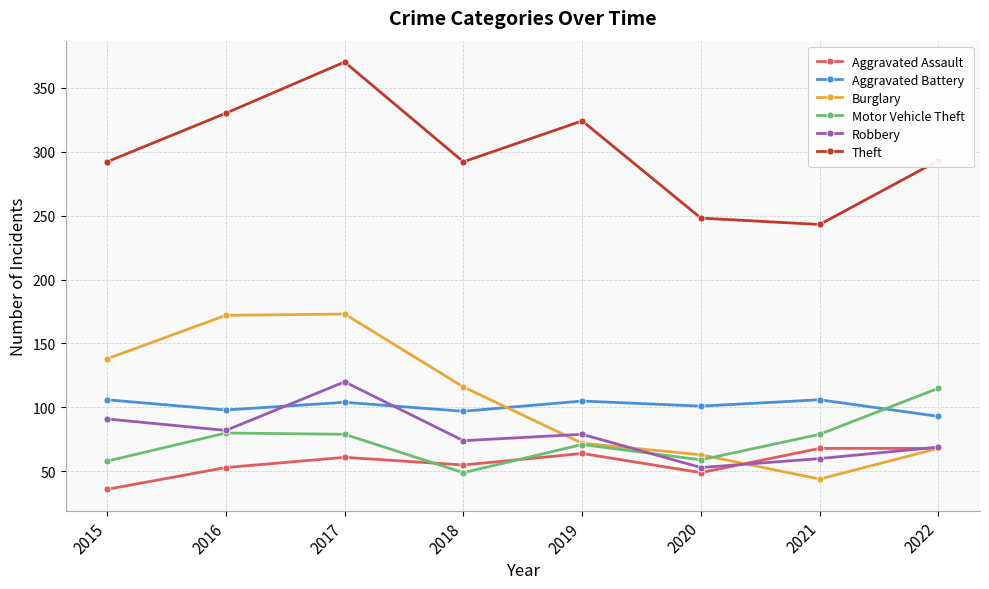

Which category has the highest value across all series?

2017